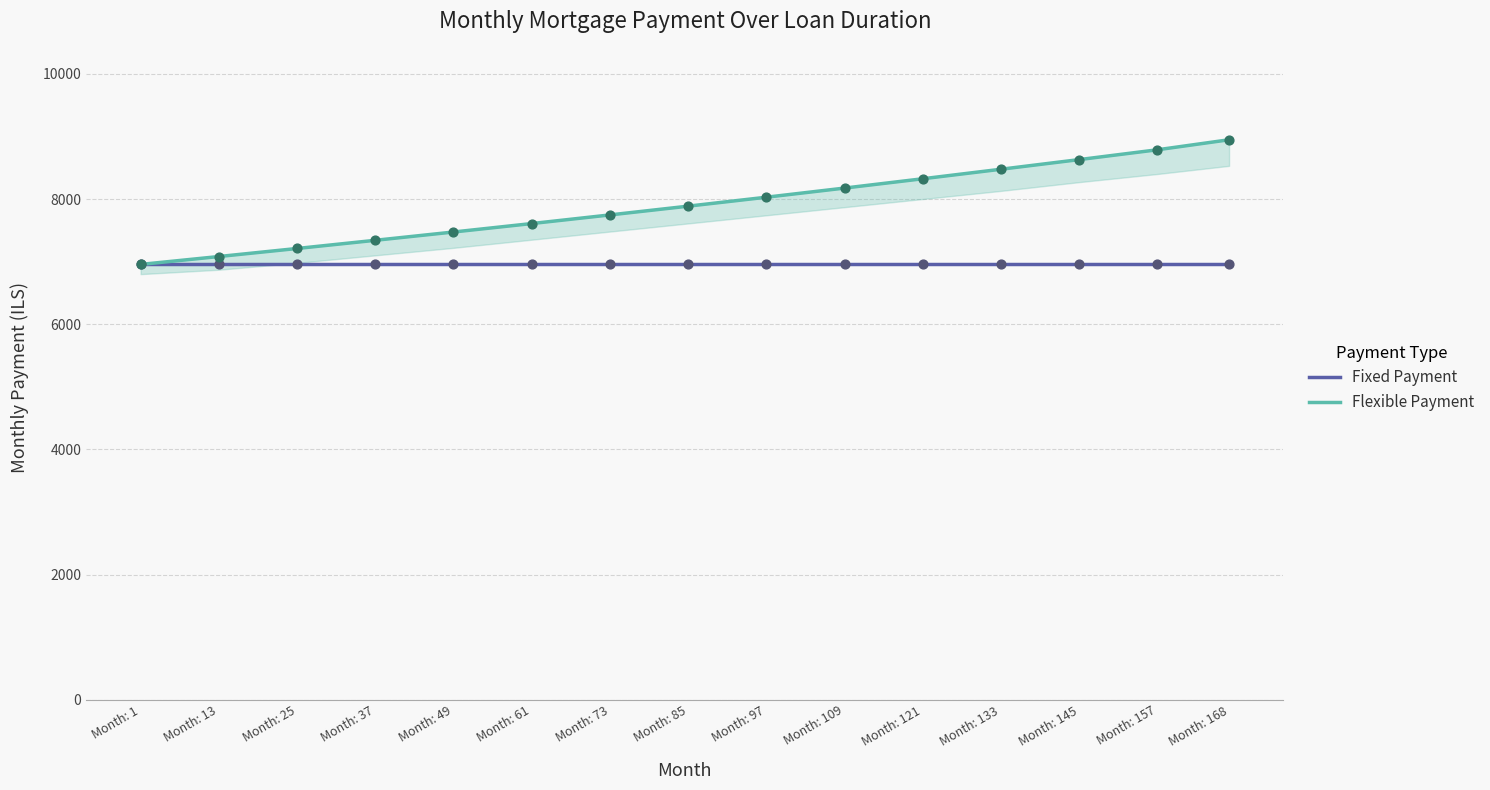

What is the total value across all series at Month: 109?

15130.0